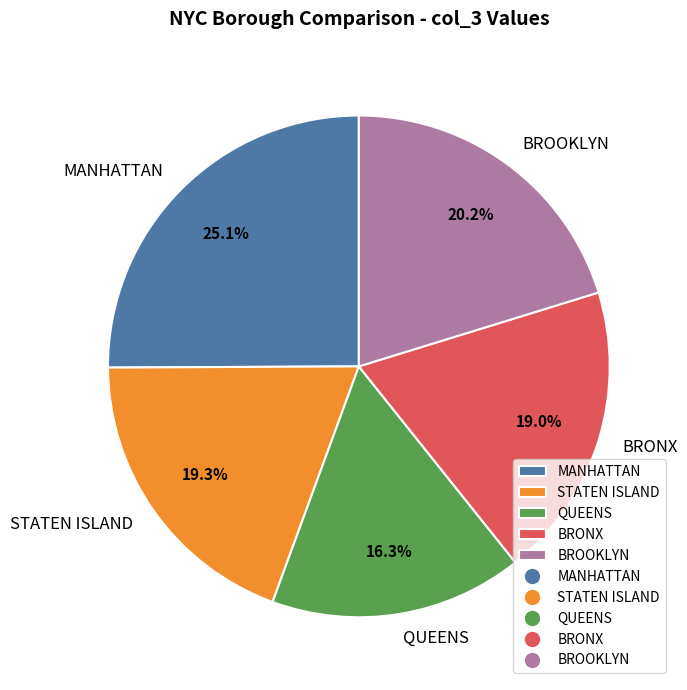

What is the smallest slice in the pie chart?

QUEENS